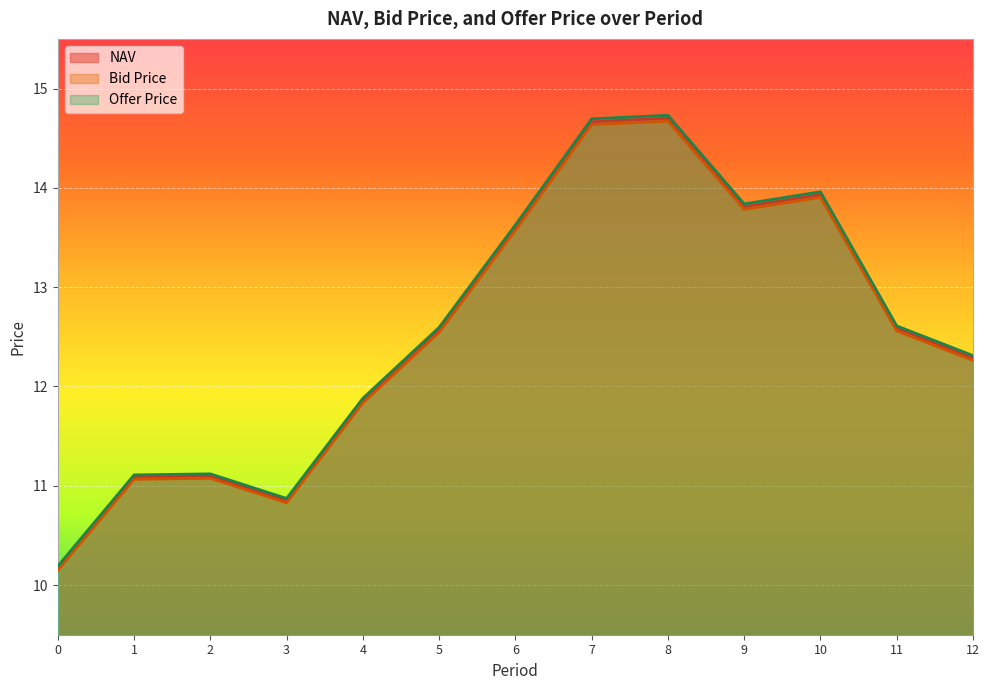

Where is the first local minimum for NAV?

3